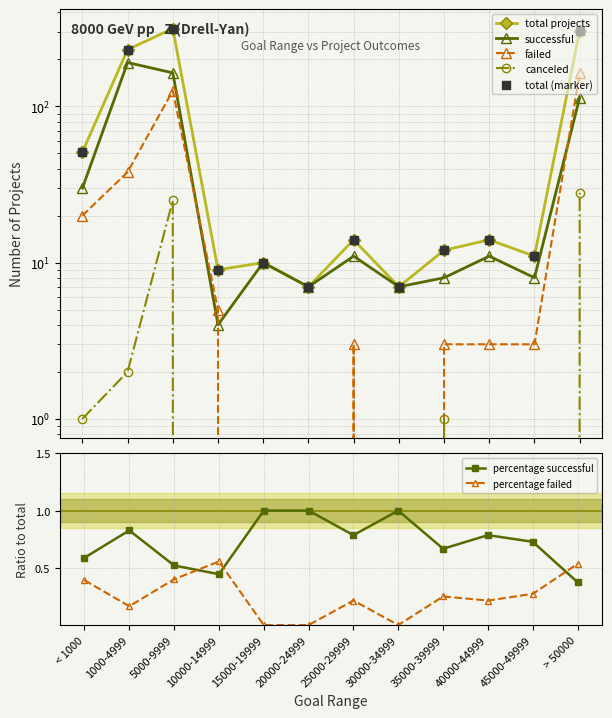

Which series has the largest total across all categories?

total projects